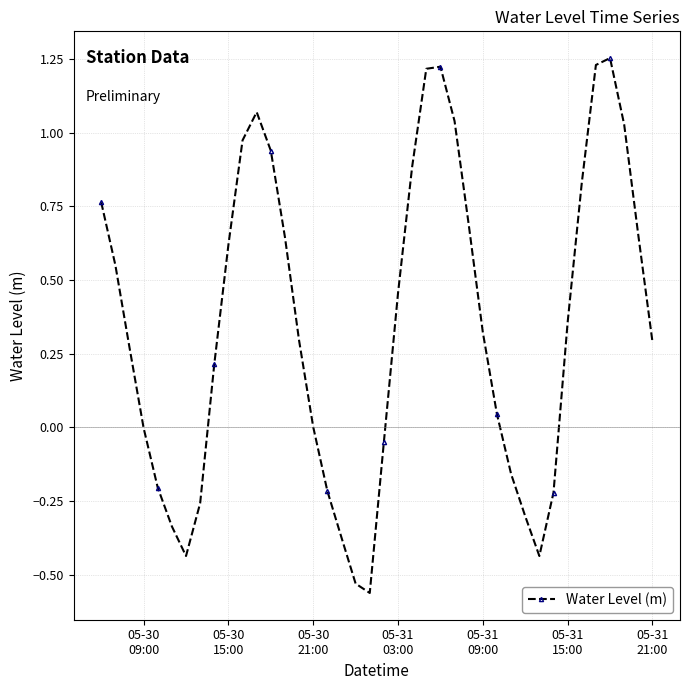

What is the difference between the maximum and minimum values?

1.8